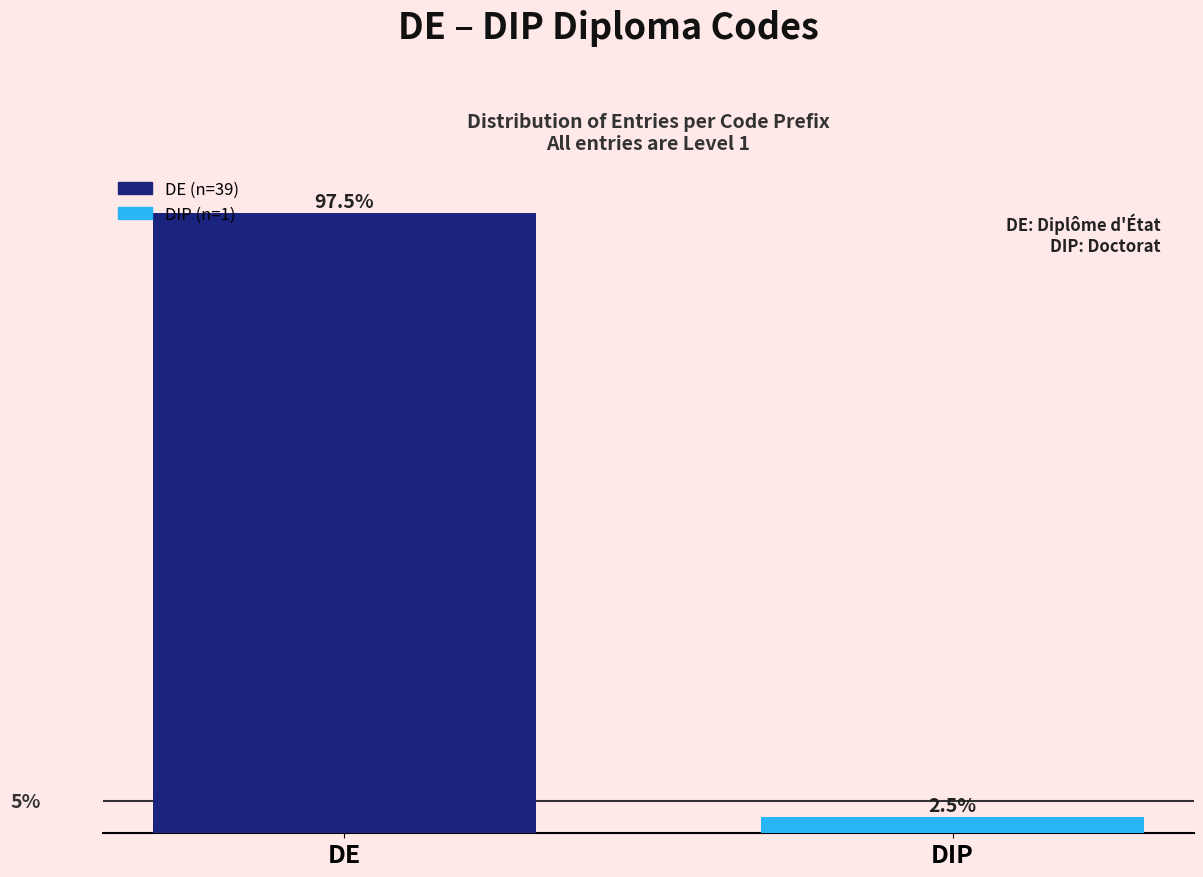

List the labels in order of value, smallest first.

DIP, DE